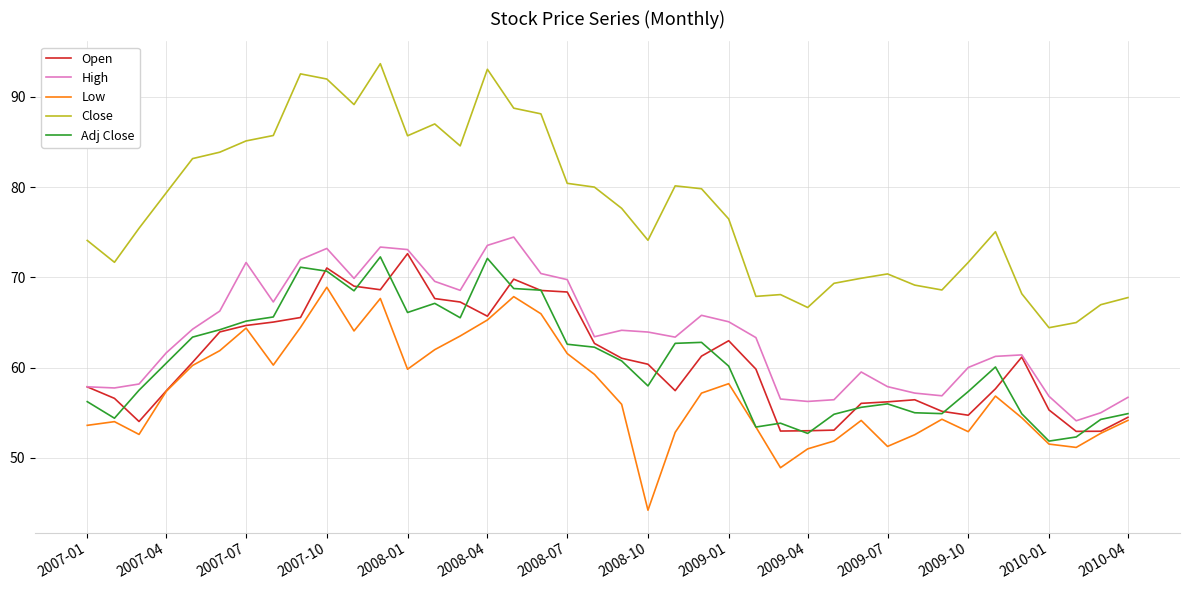

What is the smallest value displayed?

44.2